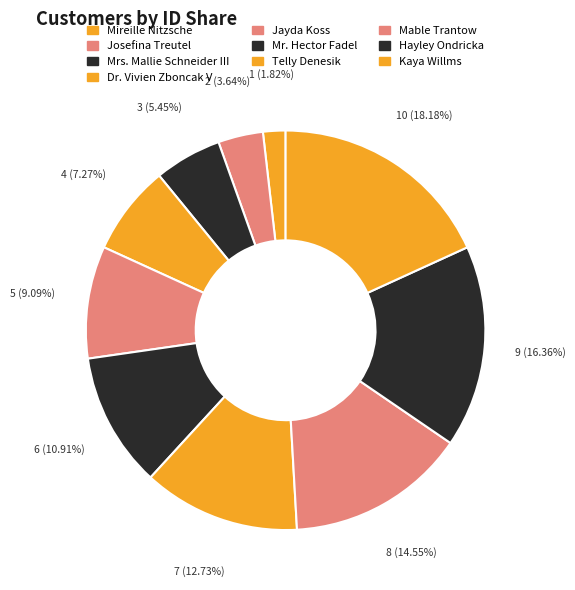

What percentage is the Mireille Nitzsche slice, to the nearest percent?

2%